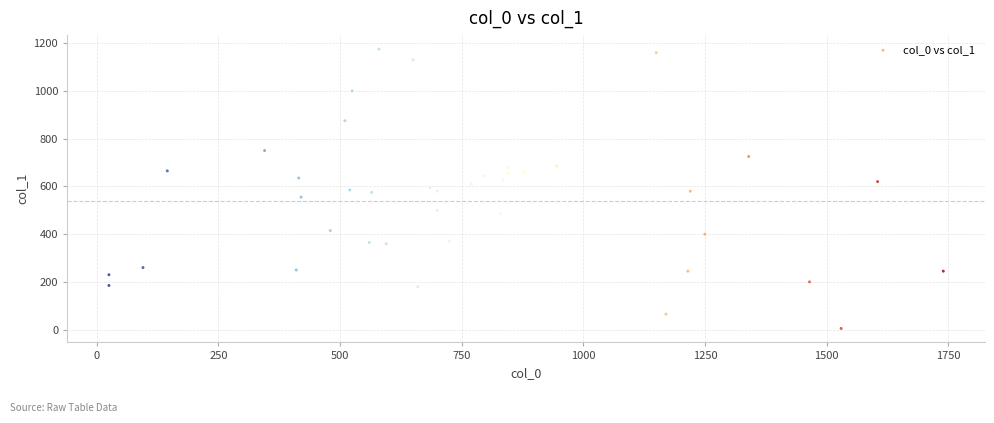

What is the range of Y values (max minus min)?

1170